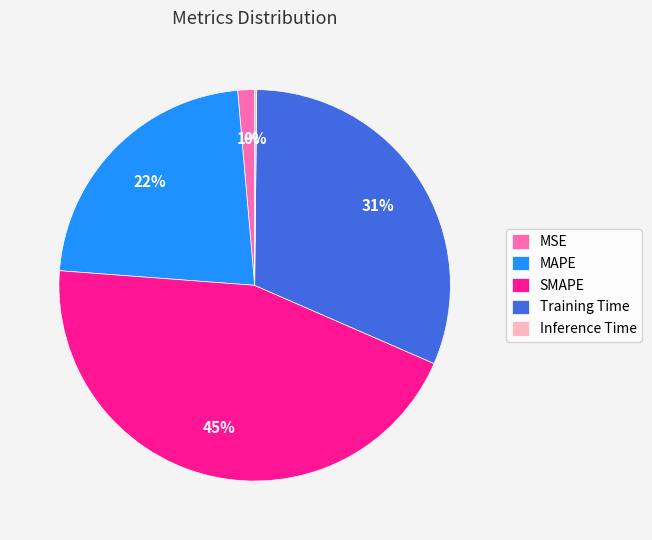

Does MAPE represent more than half of the total?

No